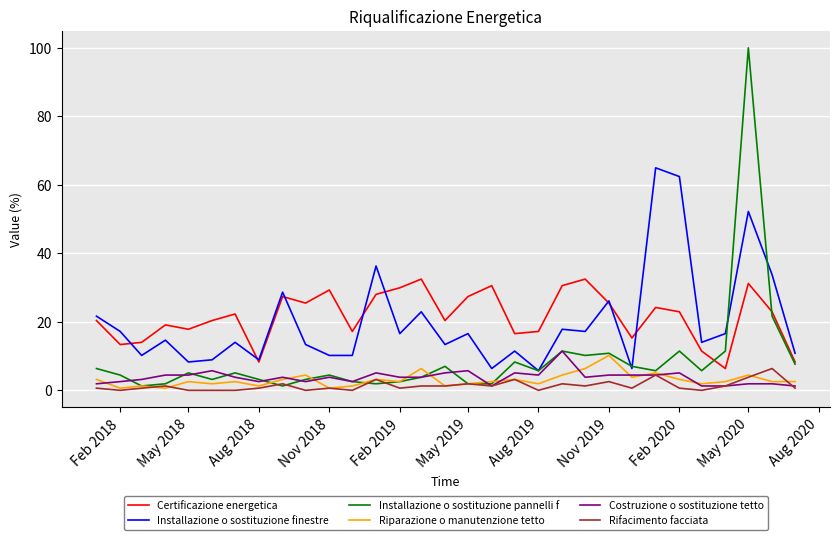

Which series has the widest spread of values?

Installazione o sostituzione pannelli f